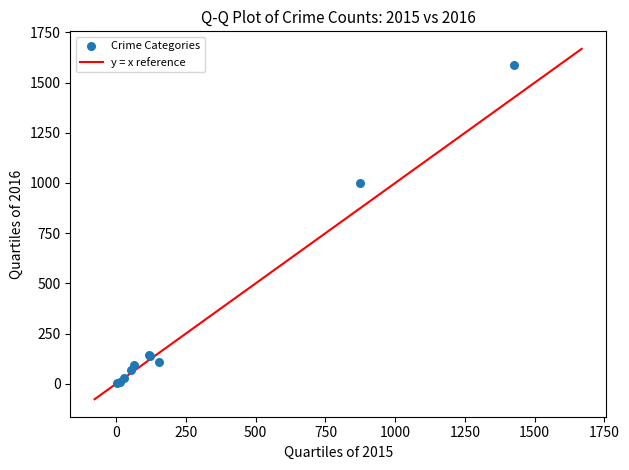

What Y value in the scatter plot is closest to 795?

999